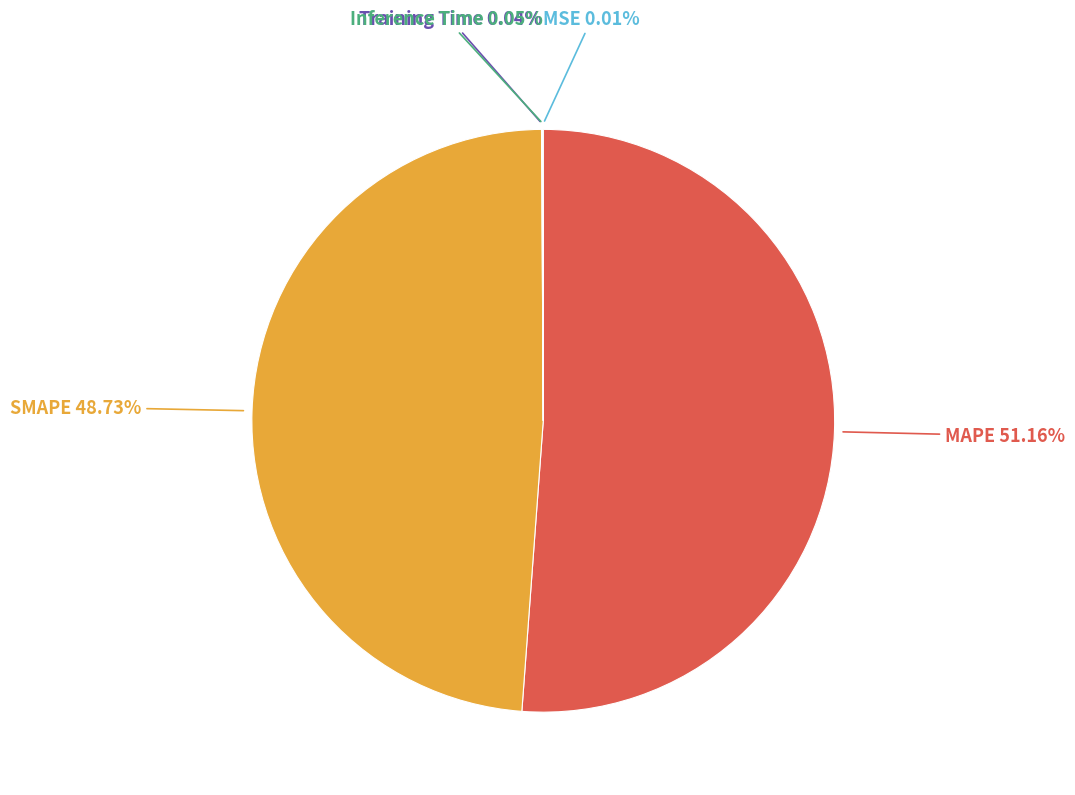

Does any single category account for the majority?

Yes